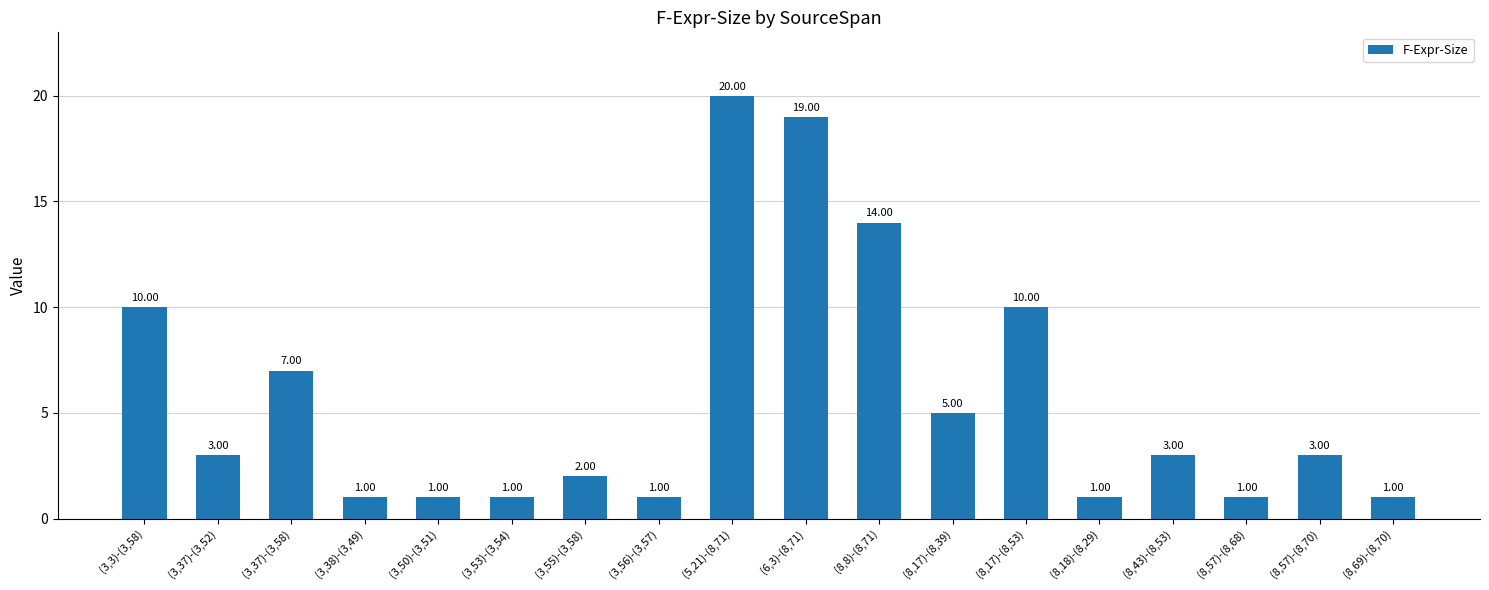

What is the sum of all values?

103